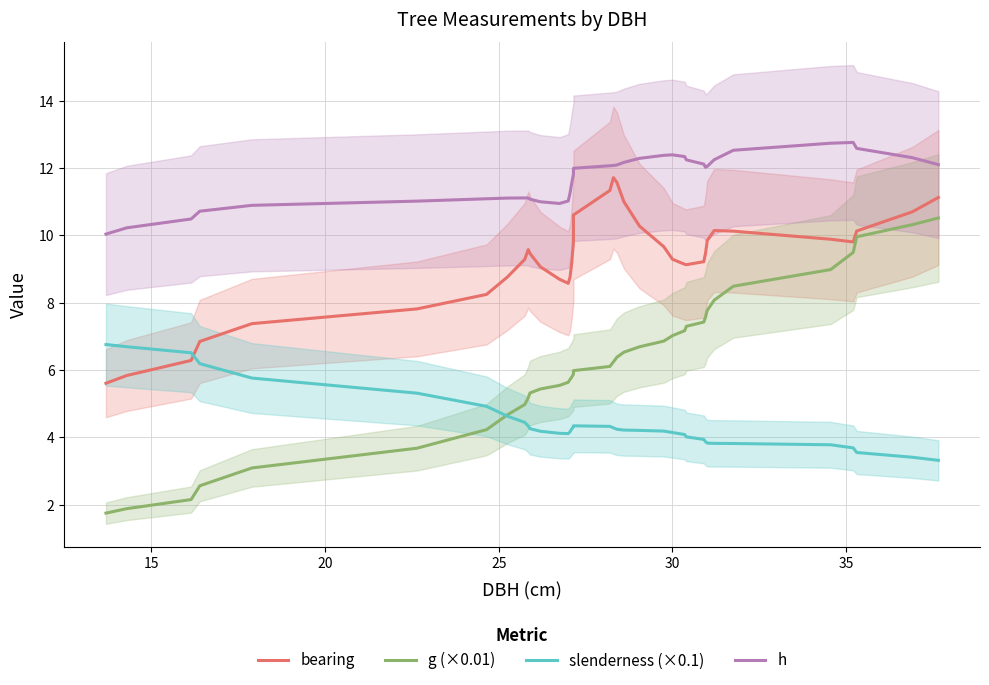

After their last crossing, which series has the higher values: slenderness (×0.1) or g (×0.01)?

g (×0.01)